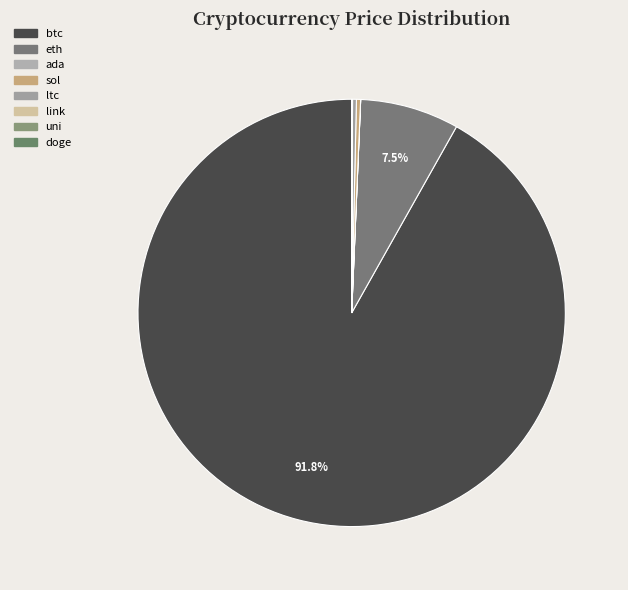

What is the majority slice?

btc